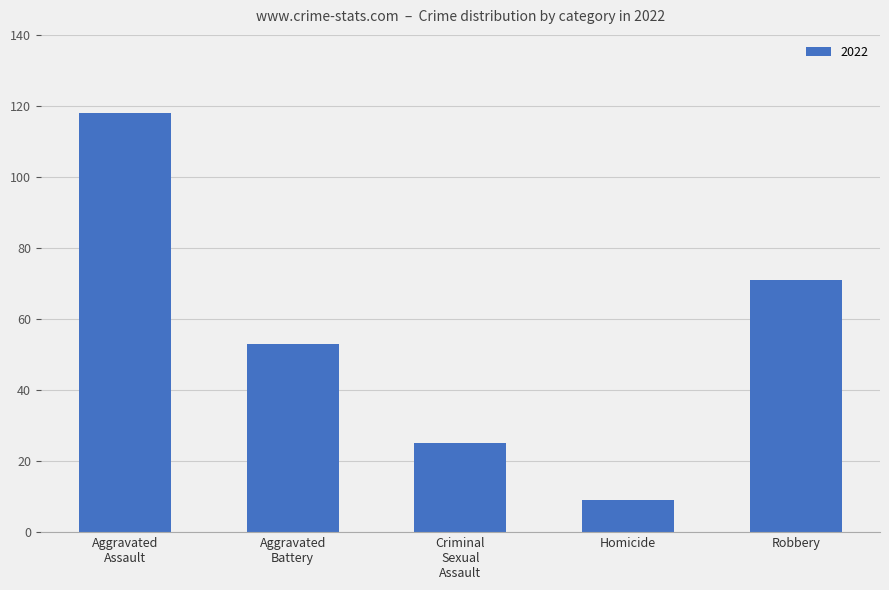

What is the difference between the maximum and minimum values?

109